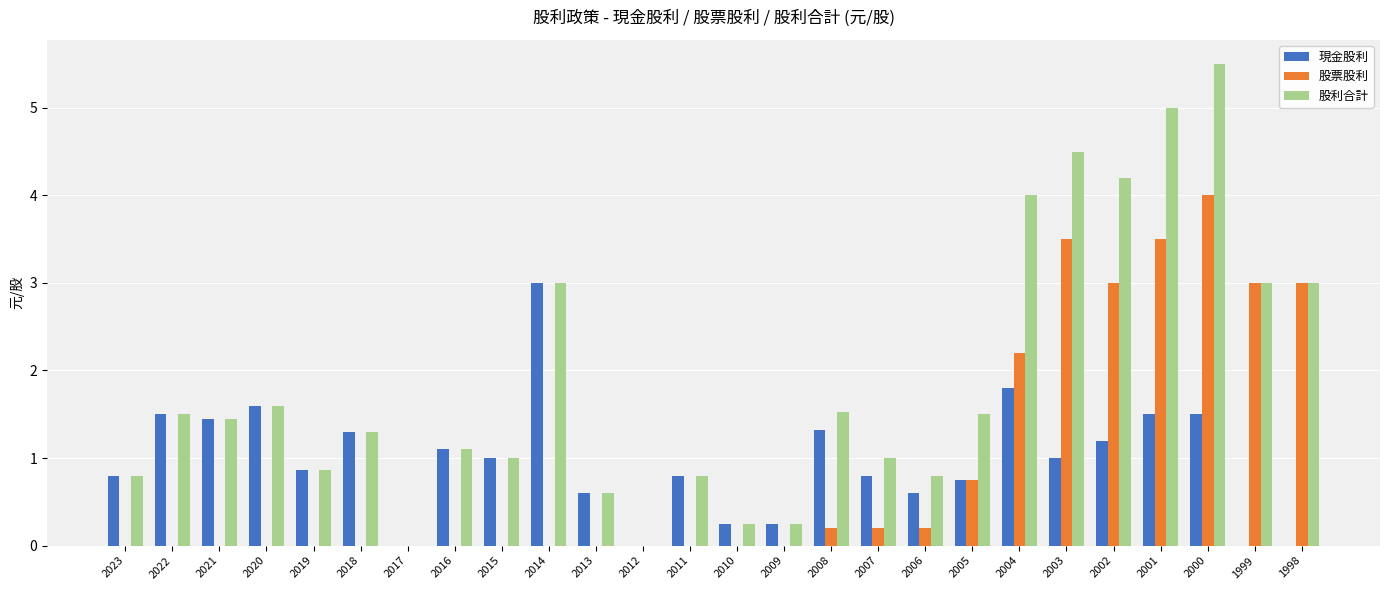

Where does the 現金股利 series first go above 1?

2022